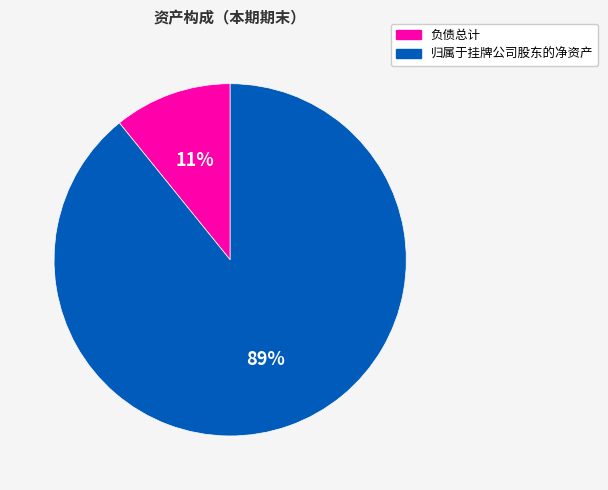

To the nearest percent, what is the combined percentage of 负债总计 and 归属于挂牌公司股东的净资产?

100%